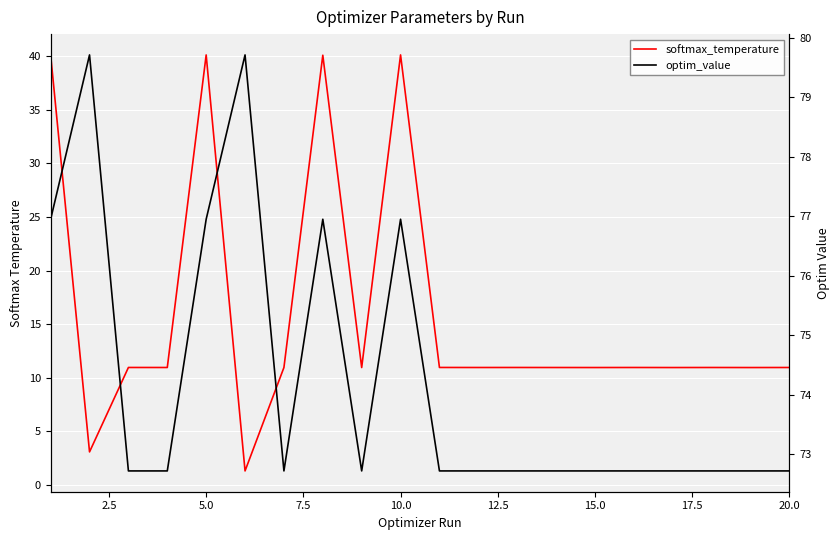

How many lines are shown in the chart?

2